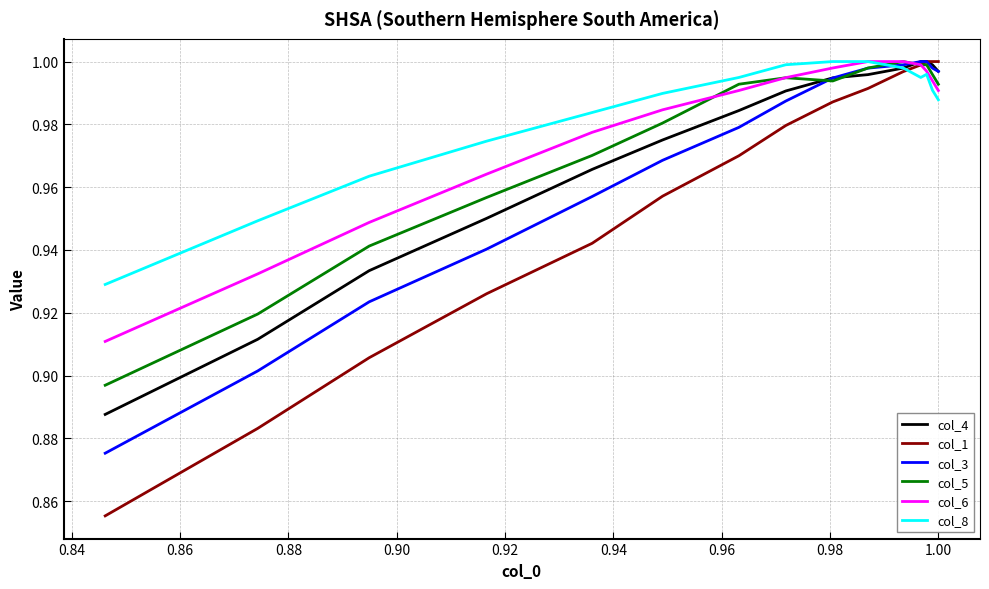

Which series has the largest range (max minus min)?

col_1